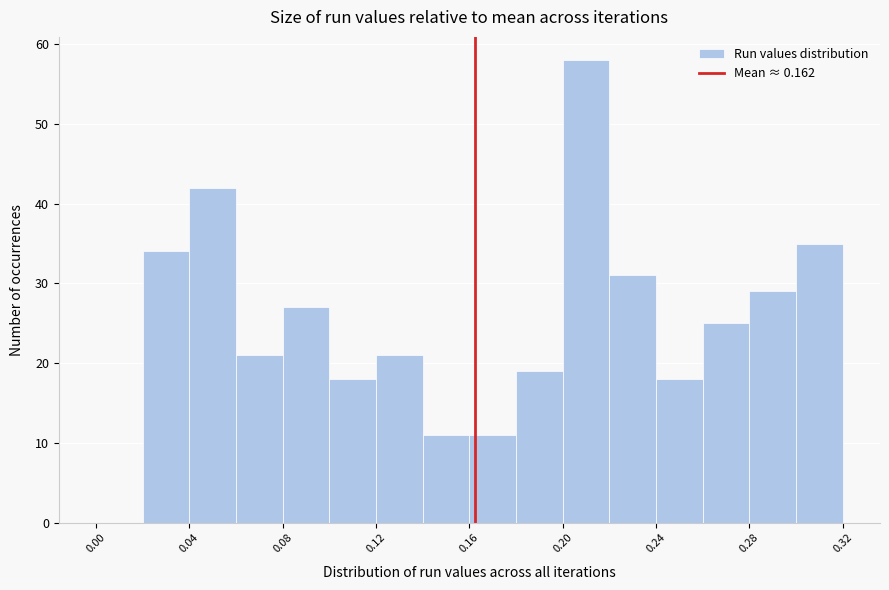

Reading left to right, transcribe this chart: for each bar, give the range it covers on the x-axis and its height. The values are not printed on the chart, so give them approximately, as read against the axis.

0.00 to 0.02: 0
0.02 to 0.04: 34
0.04 to 0.06: 42
0.06 to 0.08: 21
0.08 to 0.10: 27
0.10 to 0.12: 18
0.12 to 0.14: 21
0.14 to 0.16: 11
0.16 to 0.18: 11
0.18 to 0.20: 19
0.20 to 0.22: 58
0.22 to 0.24: 31
0.24 to 0.26: 18
0.26 to 0.28: 25
0.28 to 0.30: 29
0.30 to 0.32: 35